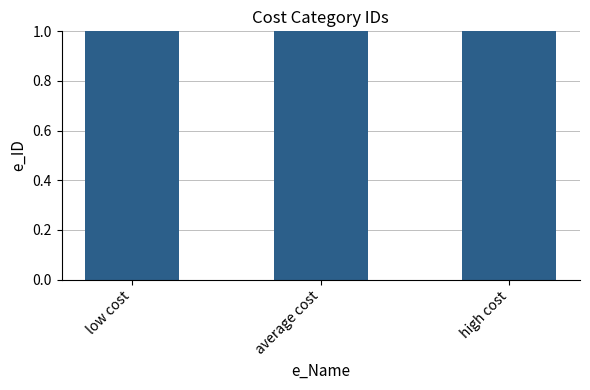

At which label does the data first exceed 2?

high cost